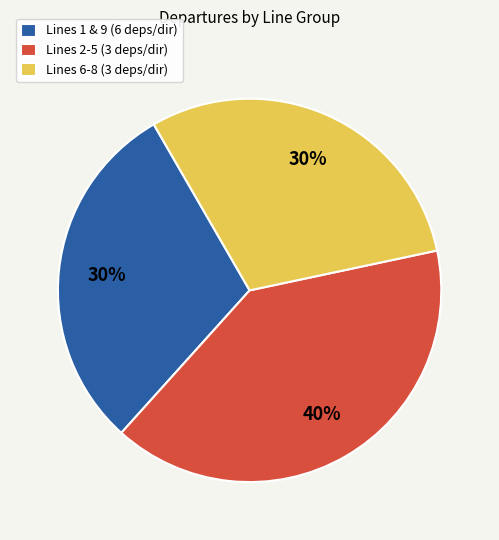

How many slices are in this pie chart?

3